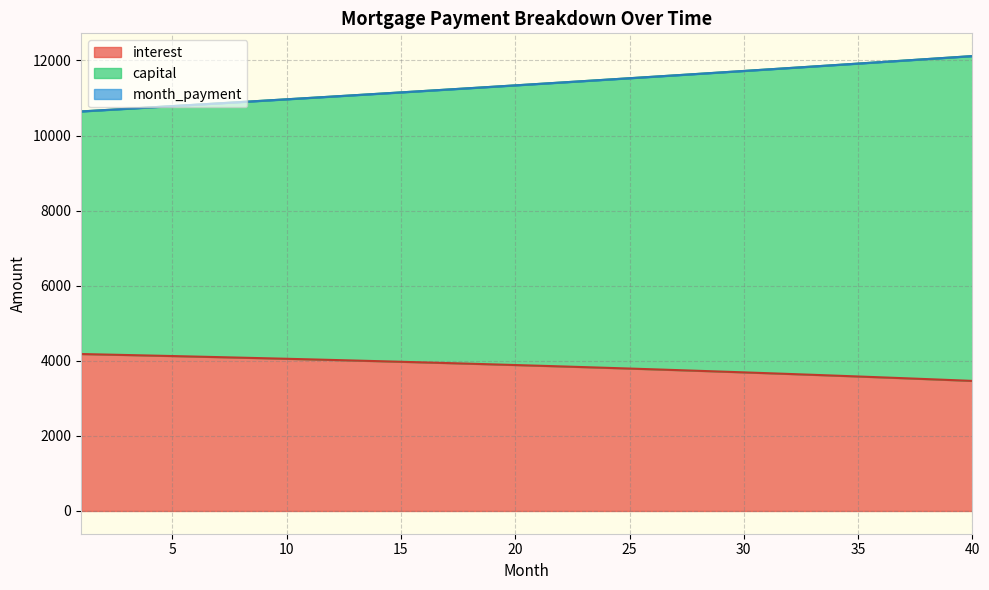

What is the maximum value for interest?

4180.6